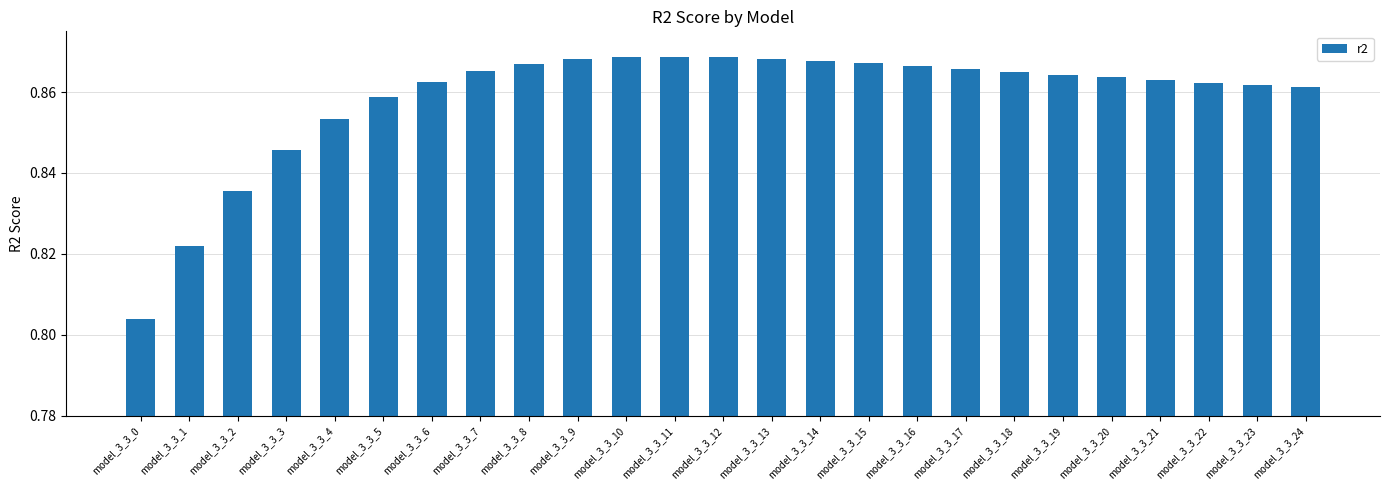

True or false: the data shows 1.2 at model_3_3_20.

False